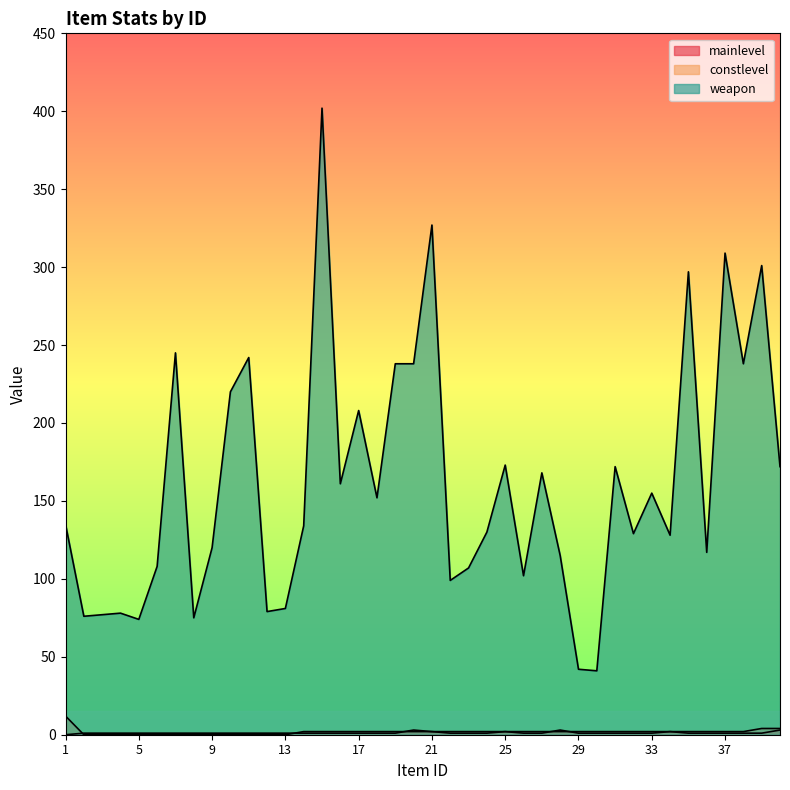

What is the value of the weapon point at the 11th from the left?

242